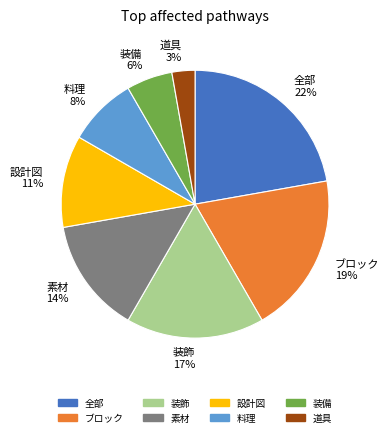

To the nearest percent, what is the difference between the largest and smallest slice percentages?

19%